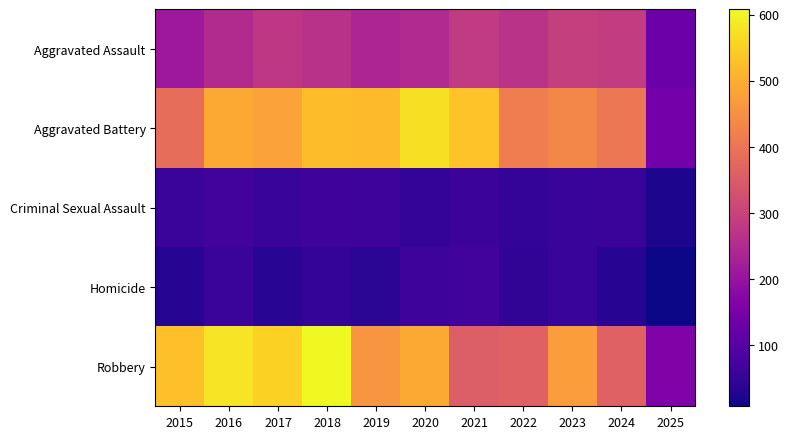

Reading left to right, list all the values displayed in this chart.

Aggravated Assault: 2015=210	2016=250	2017=276	2018=265	2019=238	2020=249	2021=284	2022=267	2023=293	2024=285	2025=132
Aggravated Battery: 2015=387	2016=491	2017=480	2018=522	2019=520	2020=574	2021=531	2022=417	2023=435	2024=406	2025=143
Criminal Sexual Assault: 2015=58	2016=69	2017=55	2018=66	2019=62	2020=50	2021=61	2022=52	2023=56	2024=58	2025=24
Homicide: 2015=32	2016=59	2017=37	2018=49	2019=40	2020=63	2021=69	2022=47	2023=55	2024=34	2025=8
Robbery: 2015=527	2016=579	2017=553	2018=608	2019=458	2020=491	2021=357	2022=364	2023=473	2024=363	2025=161